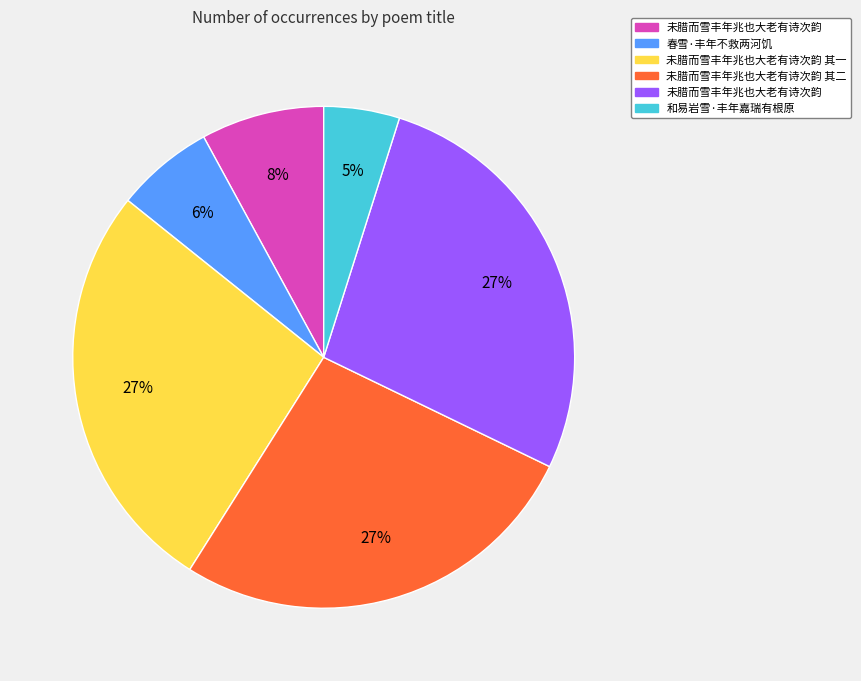

Is there a majority slice in this chart?

No